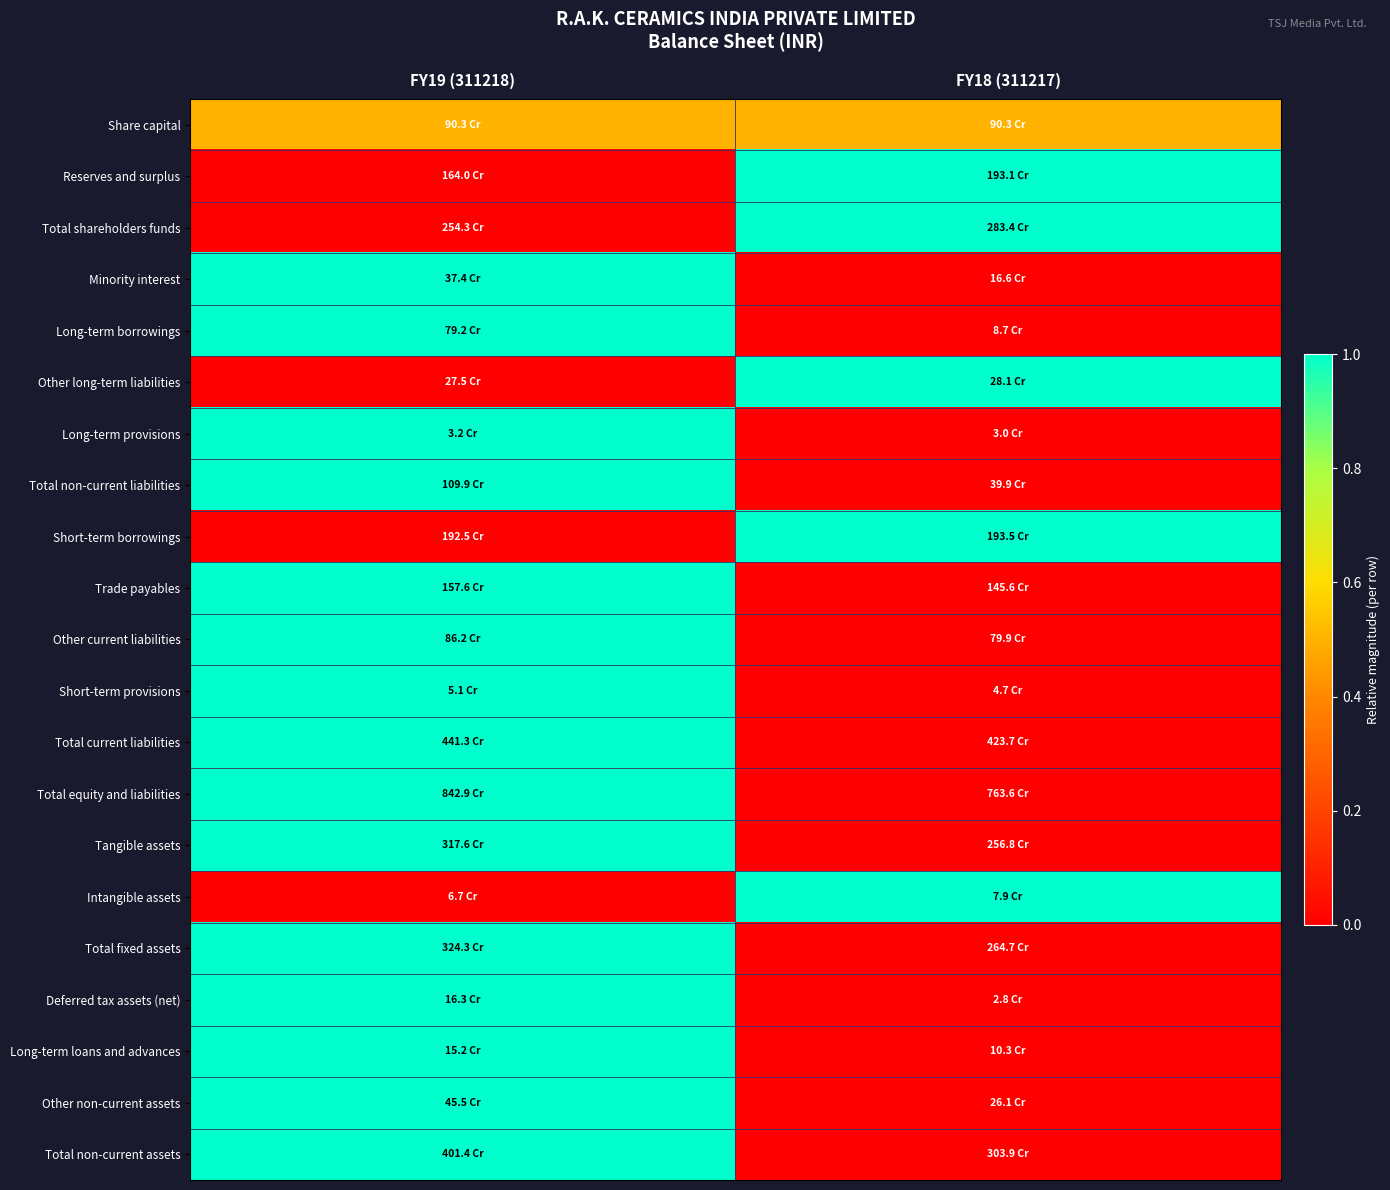

Reading right to left, list all the values displayed in this chart.

Share capital: FY18 (311217)=0.5	FY19 (311218)=0.5
Reserves and surplus: FY18 (311217)=1.0	FY19 (311218)=0.0
Total shareholders funds: FY18 (311217)=1.0	FY19 (311218)=0.0
Minority interest: FY18 (311217)=0.0	FY19 (311218)=1.0
Long-term borrowings: FY18 (311217)=0.0	FY19 (311218)=1.0
Other long-term liabilities: FY18 (311217)=1.0	FY19 (311218)=0.0
Long-term provisions: FY18 (311217)=0.0	FY19 (311218)=1.0
Total non-current liabilities: FY18 (311217)=0.0	FY19 (311218)=1.0
Short-term borrowings: FY18 (311217)=1.0	FY19 (311218)=0.0
Trade payables: FY18 (311217)=0.0	FY19 (311218)=1.0
Other current liabilities: FY18 (311217)=0.0	FY19 (311218)=1.0
Short-term provisions: FY18 (311217)=0.0	FY19 (311218)=1.0
Total current liabilities: FY18 (311217)=0.0	FY19 (311218)=1.0
Total equity and liabilities: FY18 (311217)=0.0	FY19 (311218)=1.0
Tangible assets: FY18 (311217)=0.0	FY19 (311218)=1.0
Intangible assets: FY18 (311217)=1.0	FY19 (311218)=0.0
Total fixed assets: FY18 (311217)=0.0	FY19 (311218)=1.0
Deferred tax assets (net): FY18 (311217)=0.0	FY19 (311218)=1.0
Long-term loans and advances: FY18 (311217)=0.0	FY19 (311218)=1.0
Other non-current assets: FY18 (311217)=0.0	FY19 (311218)=1.0
Total non-current assets: FY18 (311217)=0.0	FY19 (311218)=1.0